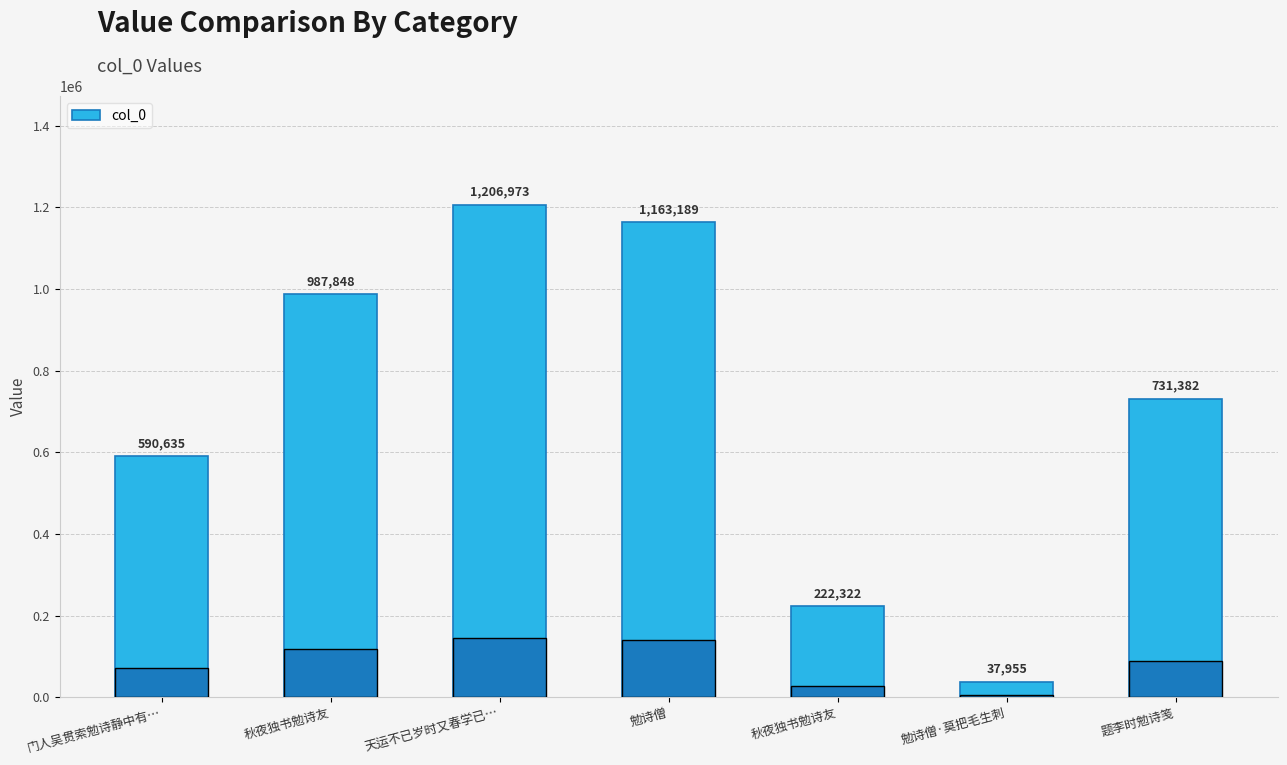

Does the chart contain stacked bars?

No